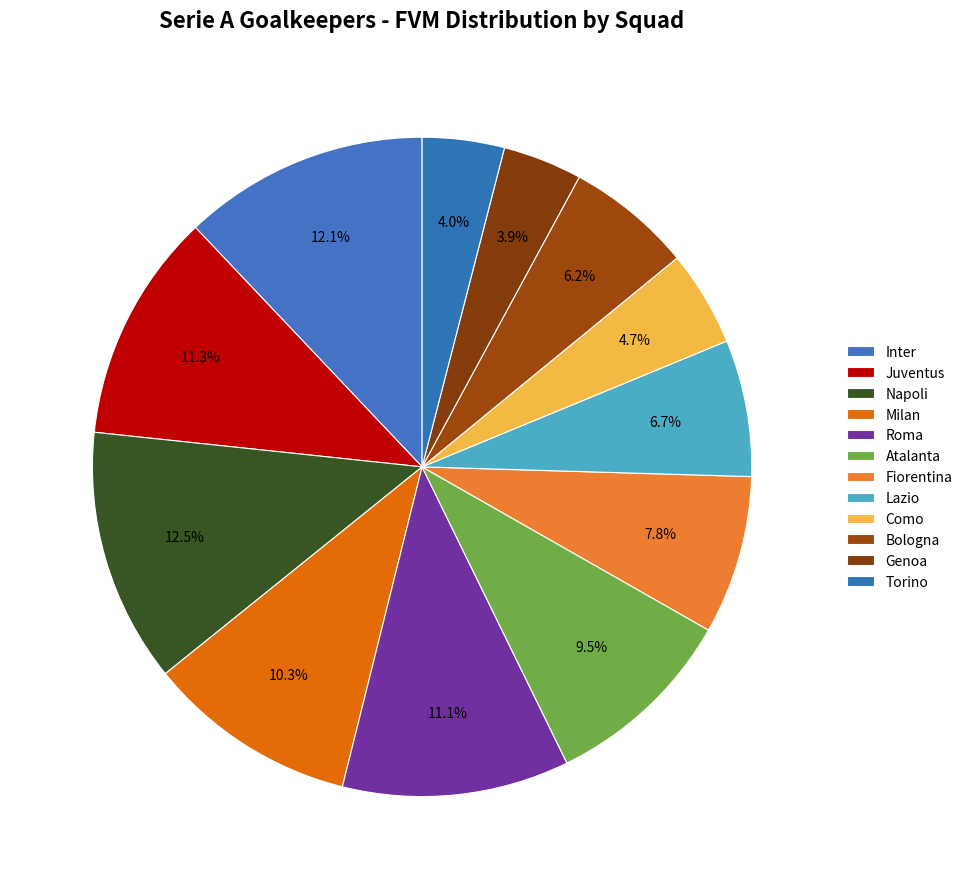

Rank the categories by value from highest to lowest.

Napoli, Inter, Juventus, Roma, Milan, Atalanta, Fiorentina, Lazio, Bologna, Como, Torino, Genoa